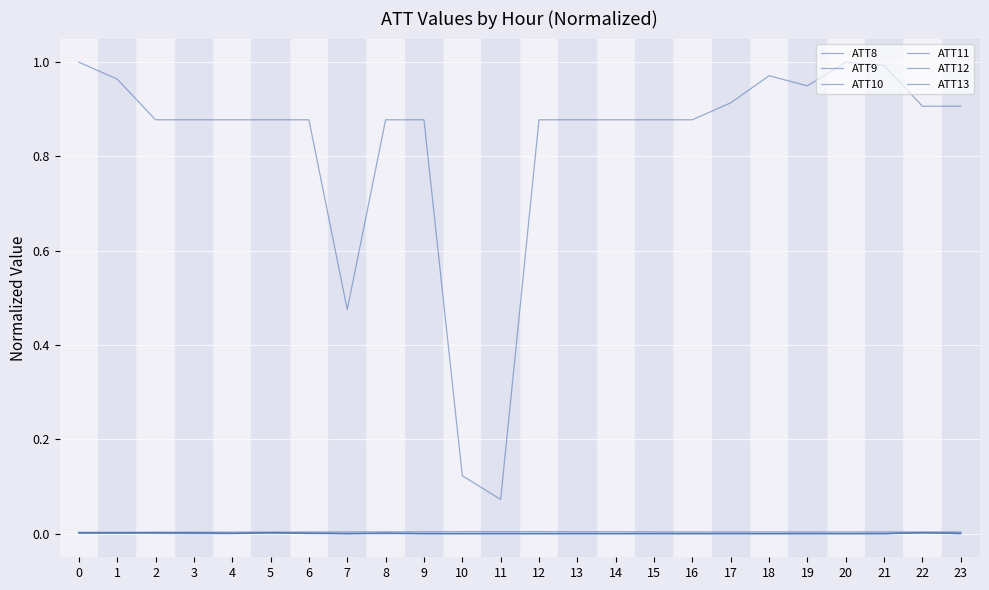

How many lines are shown in the chart?

6